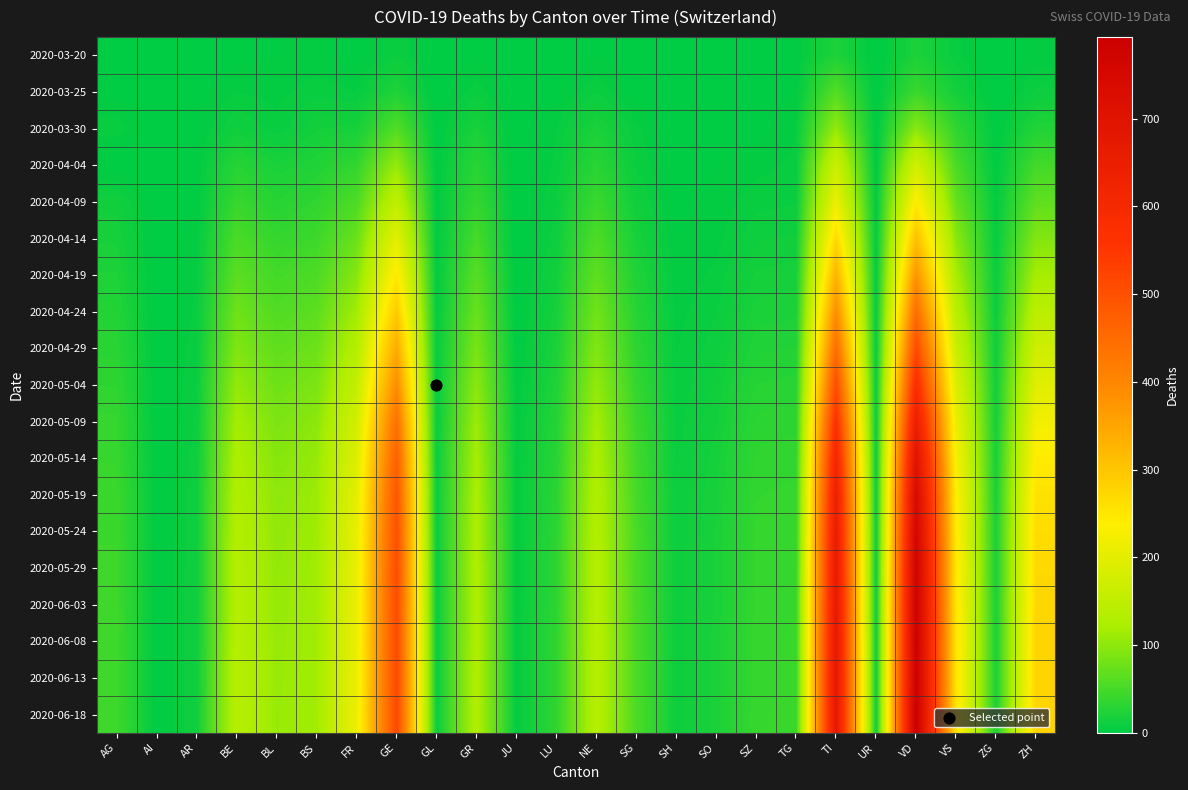

How many distinct data groups are displayed?

19